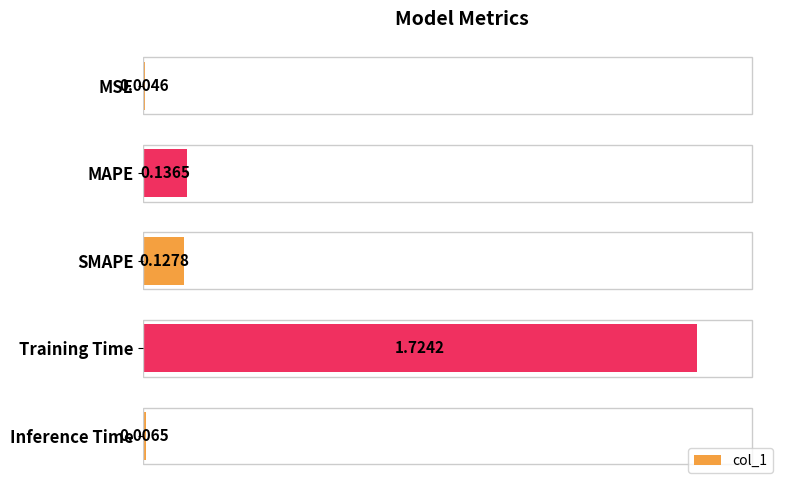

Where is the data nearest to the value 0?

MSE